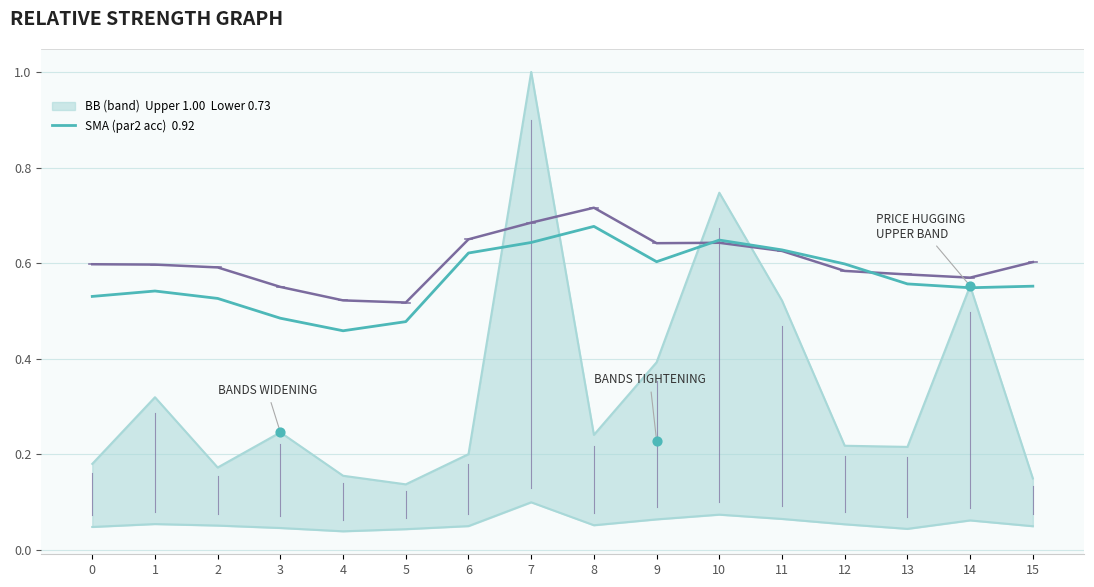

Which series has the largest total across all categories?

par2_ranking_acc (SMA)